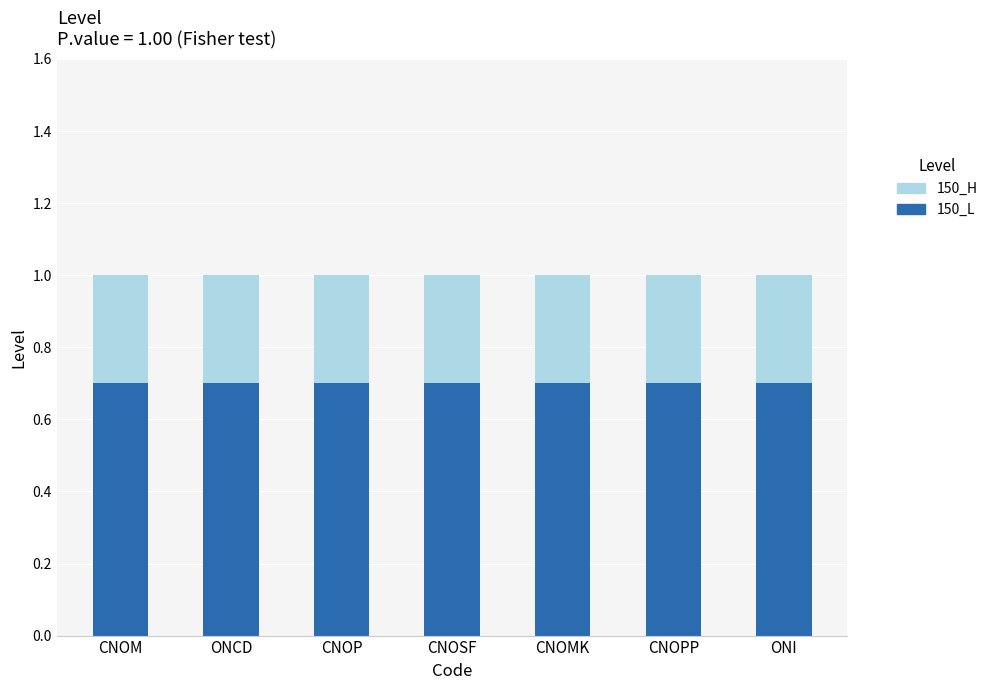

What is the total value across all series at CNOPP?

1.0